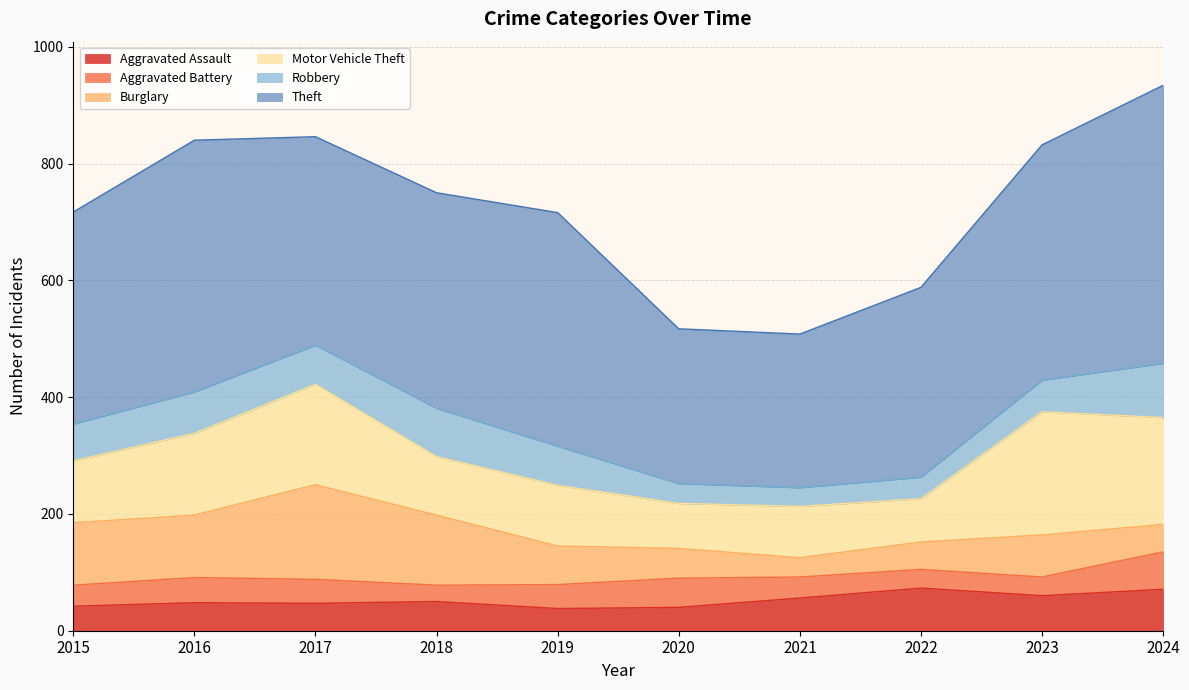

What is the difference between the second highest and second lowest values in the Theft series?

166